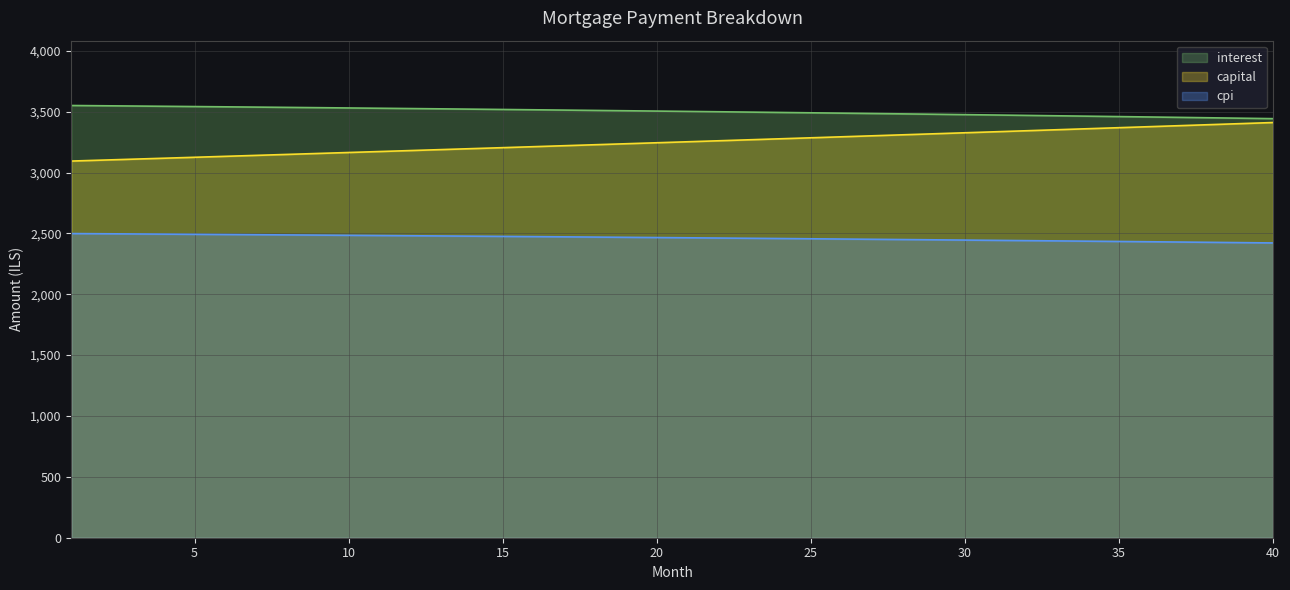

What is the difference between the highest and lowest values at 20?

1038.9